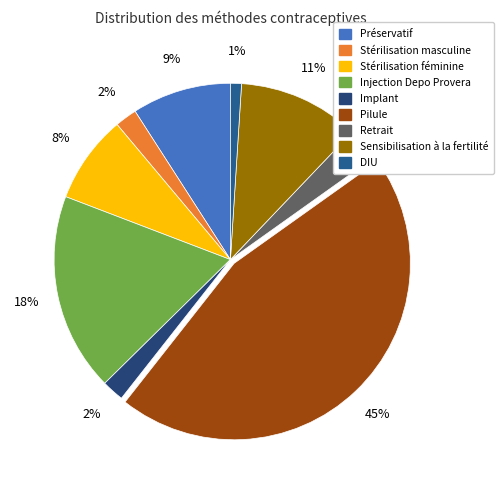

Count the number of slices in the pie.

9